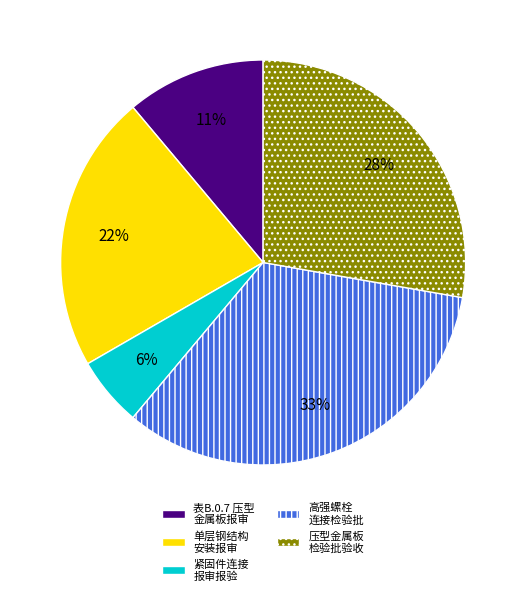

How many slices are in this pie chart?

5